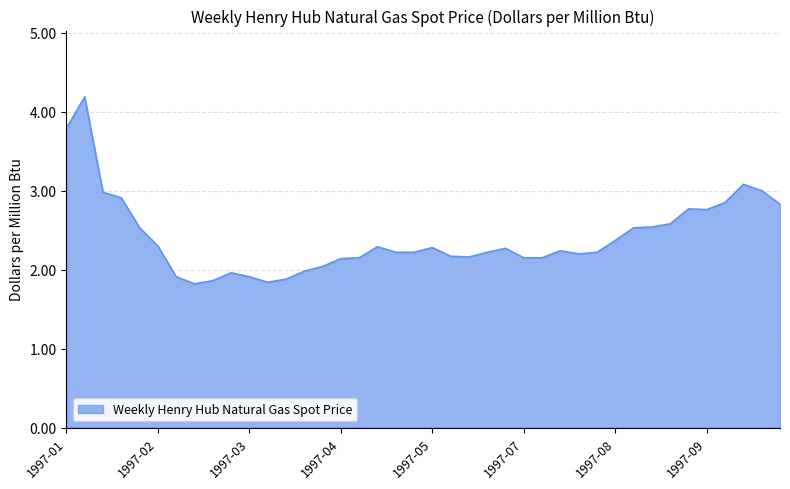

What is the maximum value shown in the chart?

4.2